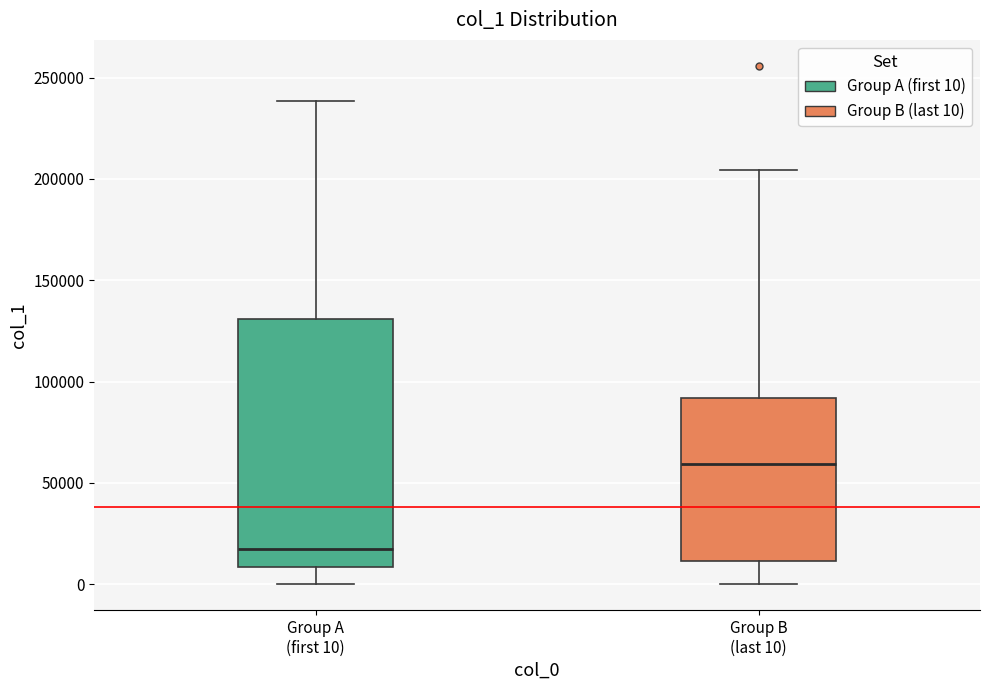

Reading left to right, read every box against the y-axis: the position of its median line, the range the box covers, and the ends of its whiskers. The values are not printed on the chart, so give them approximately, as read against the axis.

Group A (first 10): median 15000, box 10000 to 130000, whiskers 0 to 240000
Group B (last 10): median 60000, box 10000 to 90000, whiskers 0 to 205000